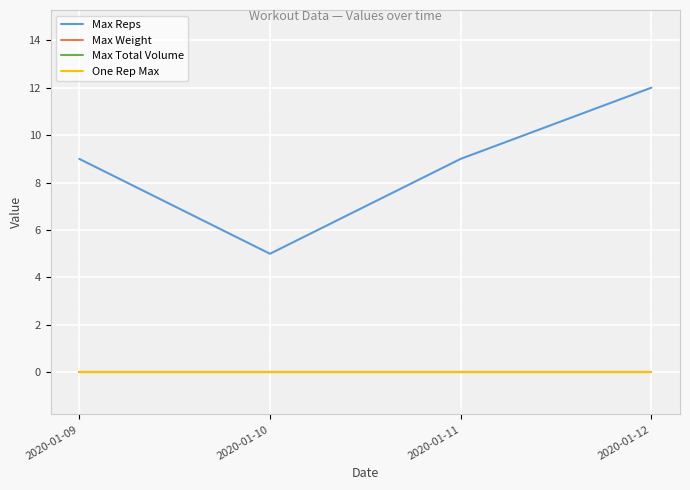

Does the chart have visible grid lines?

Yes